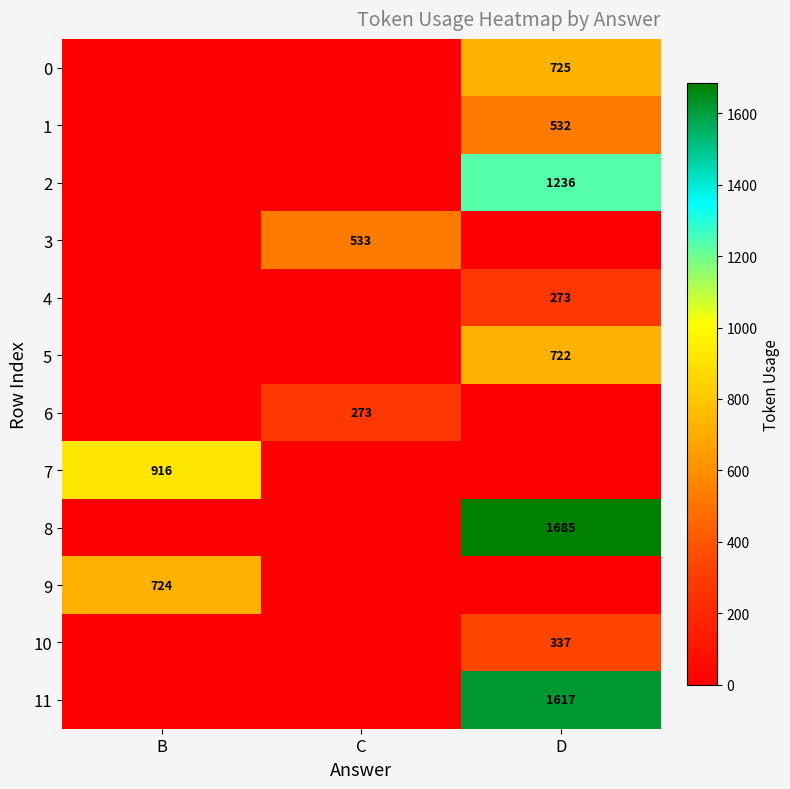

Is the value of 2 at D greater than the value of 6 at C?

Yes